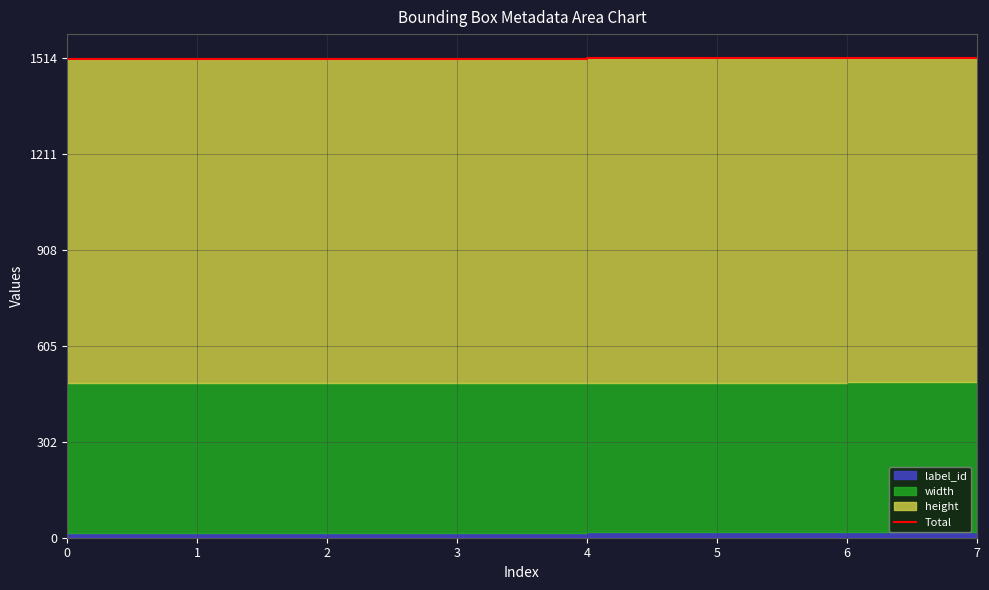

The value at 1 is 1511. True or false?

True